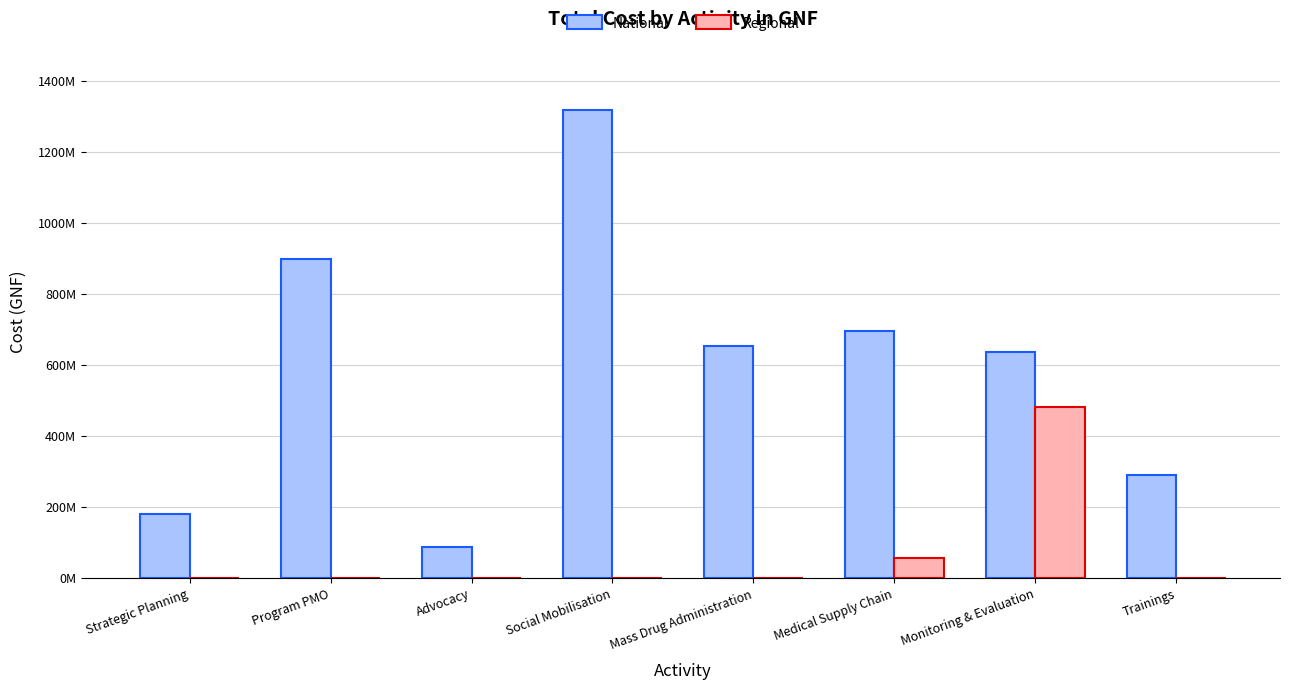

Read the National value at Trainings.

288298500